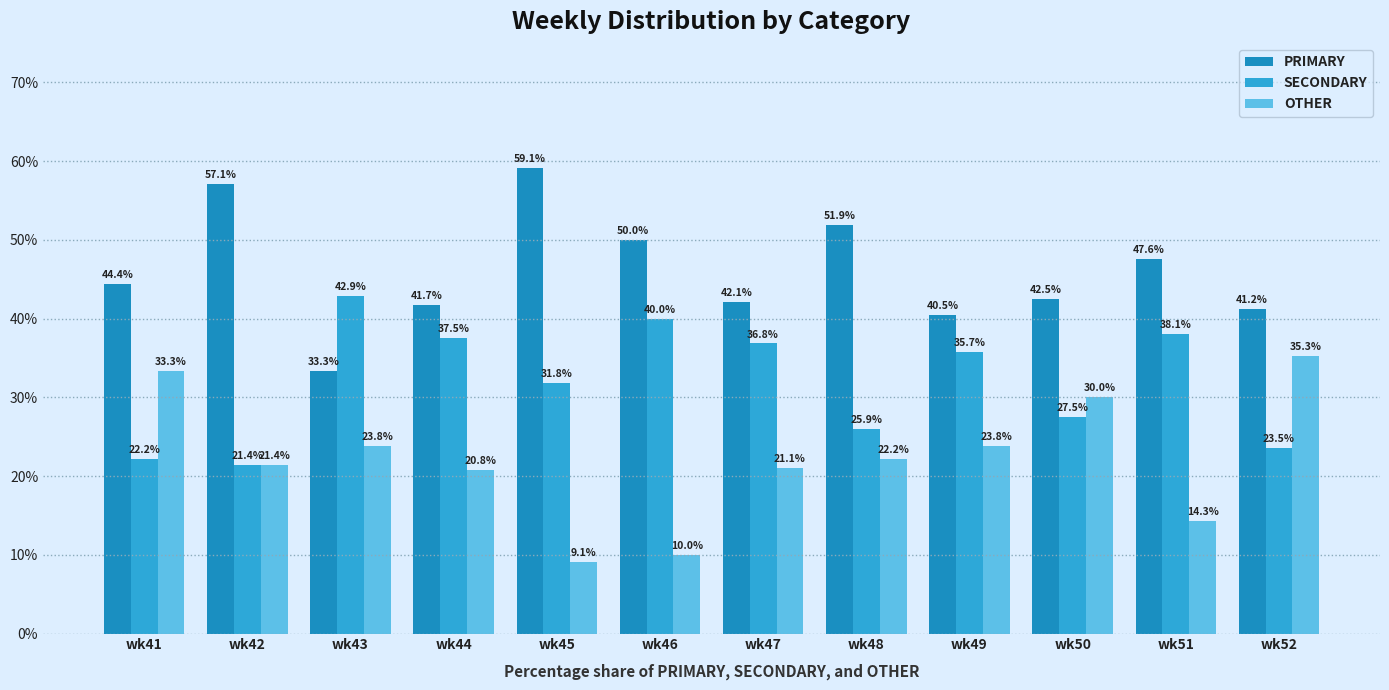

Reading left to right, transcribe all the data shown in this chart.

PRIMARY: wk41=44.4	wk42=57.1	wk43=33.3	wk44=41.7	wk45=59.1	wk46=50.0	wk47=42.1	wk48=51.9	wk49=40.5	wk50=42.5	wk51=47.6	wk52=41.2
SECONDARY: wk41=22.2	wk42=21.4	wk43=42.9	wk44=37.5	wk45=31.8	wk46=40.0	wk47=36.8	wk48=25.9	wk49=35.7	wk50=27.5	wk51=38.1	wk52=23.5
OTHER: wk41=33.3	wk42=21.4	wk43=23.8	wk44=20.8	wk45=9.1	wk46=10.0	wk47=21.1	wk48=22.2	wk49=23.8	wk50=30.0	wk51=14.3	wk52=35.3